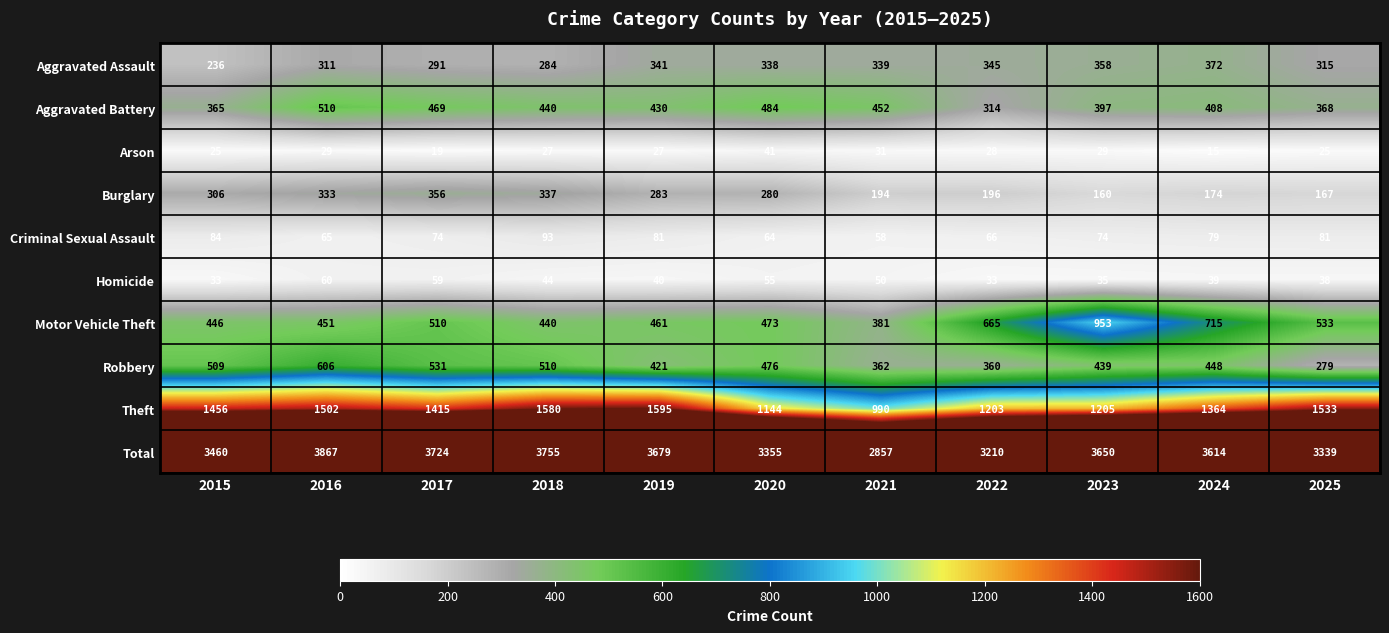

What is the total value across all series at 2017?

7448